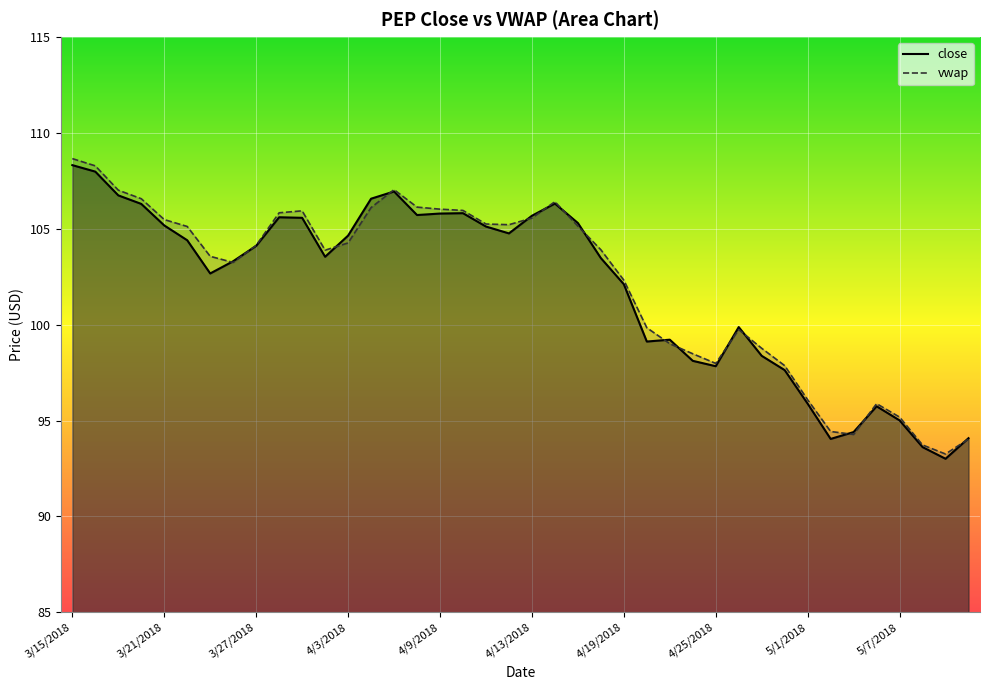

What is the sum of all close values?

4077.8